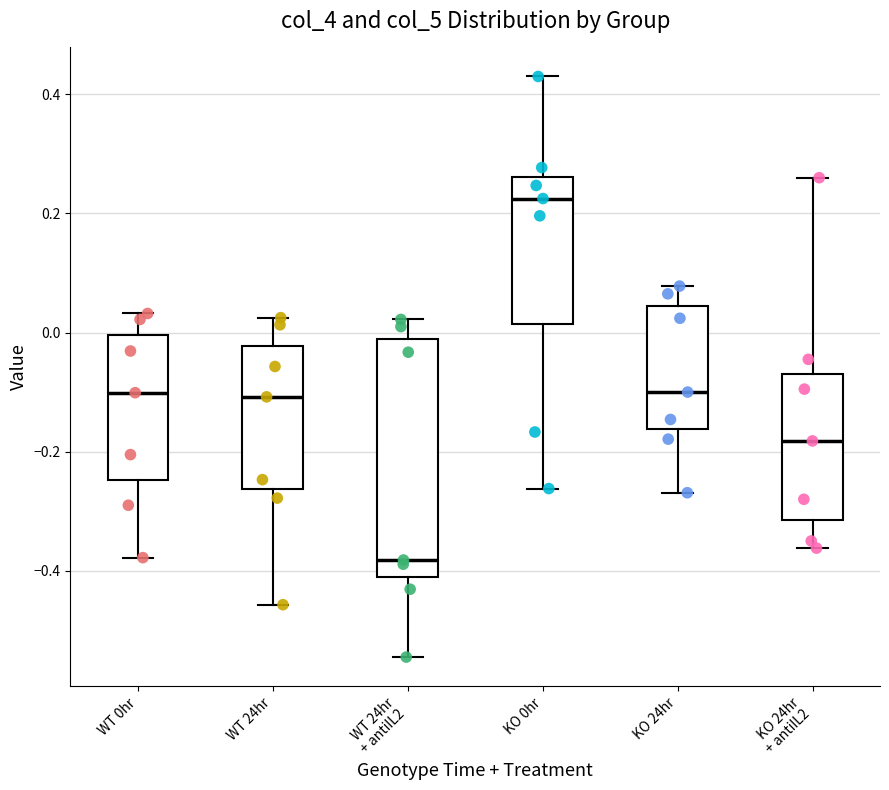

Which box's median line is the lowest?

WT 24hr + antiIL2